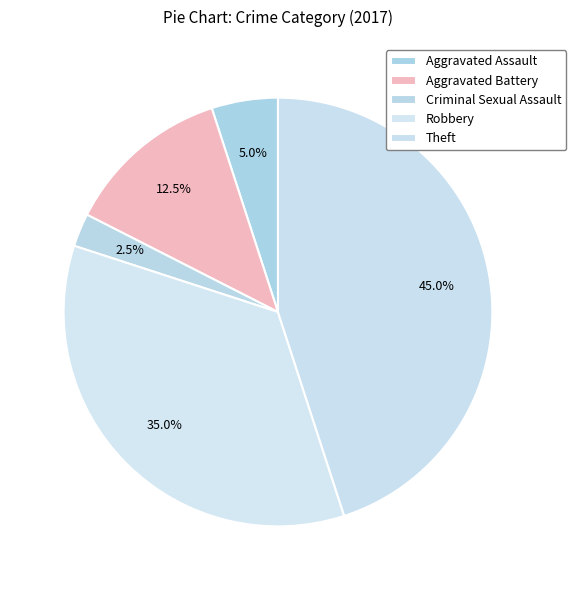

How many slices are in this pie chart?

5